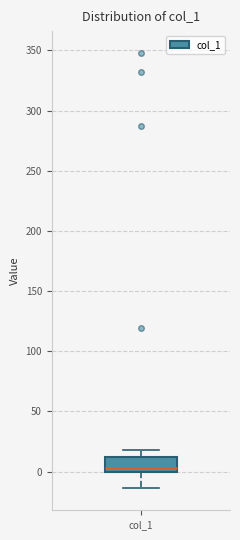

Read this box plot against the y-axis: the position of the median line, the range covered by the box, and the ends of both whiskers. The values are not printed on the chart, so give them approximately, as read against the axis.

median 5, box 0 to 10, whiskers -15 to 20